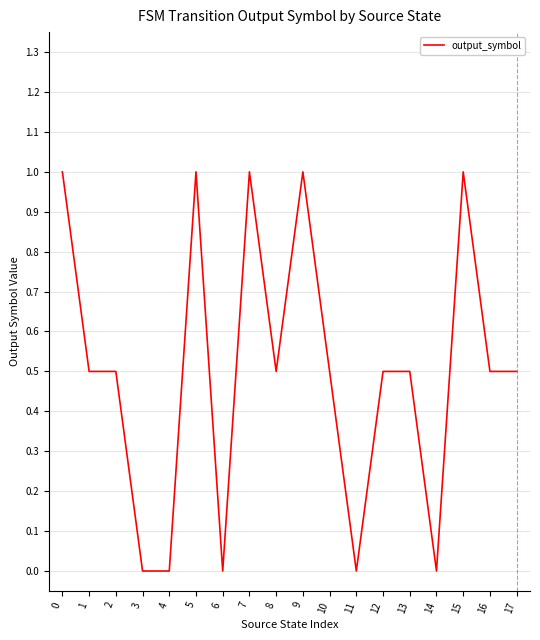

Which has a higher value, 15 or 13?

15